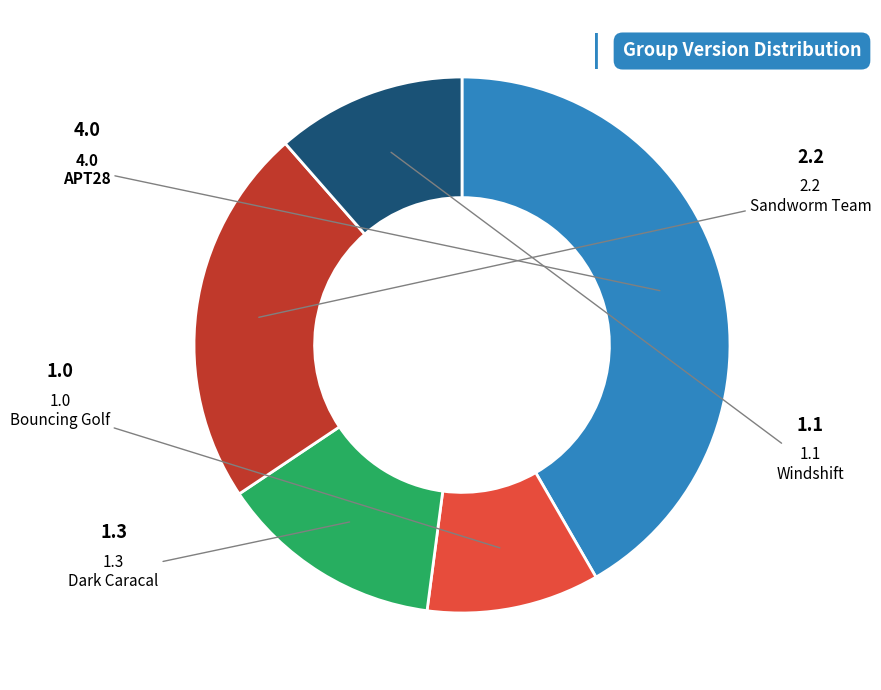

Is there a majority slice in this chart?

No